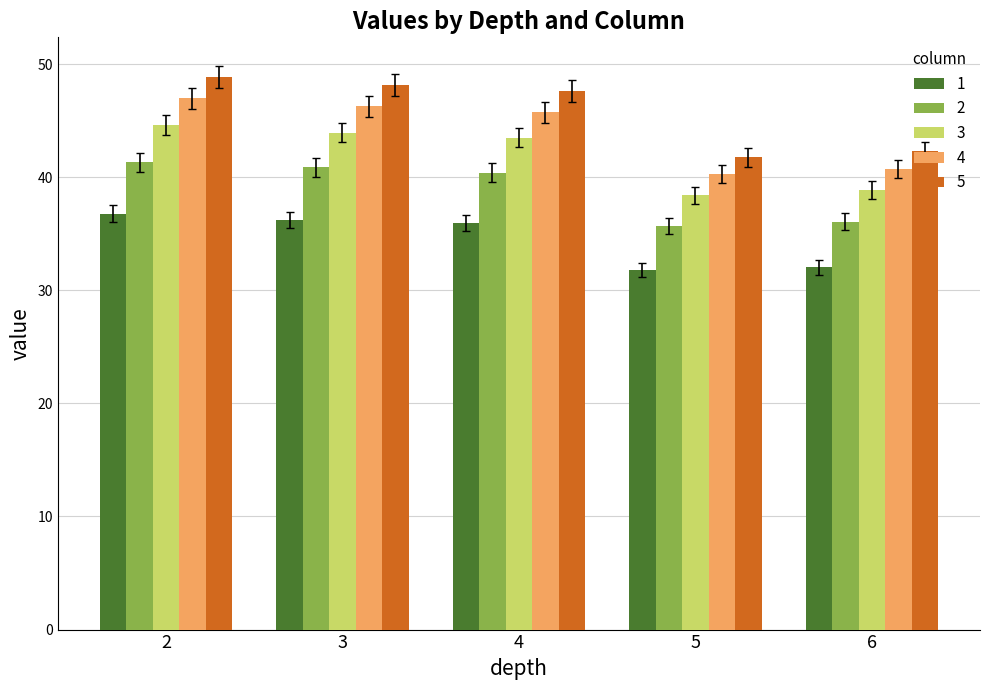

Rank the series by their maximum value, from highest to lowest.

5, 4, 3, 2, 1